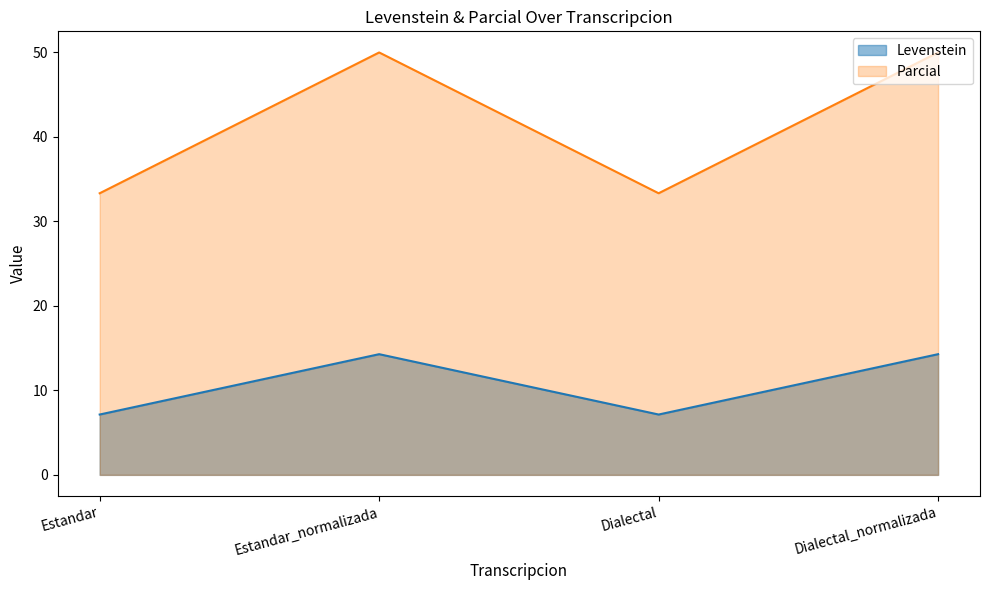

Reading left to right, extract all data points from this chart.

Levenstein: 7.1	14.3	7.1	14.3
Parcial: 33.3	50.0	33.3	50.0